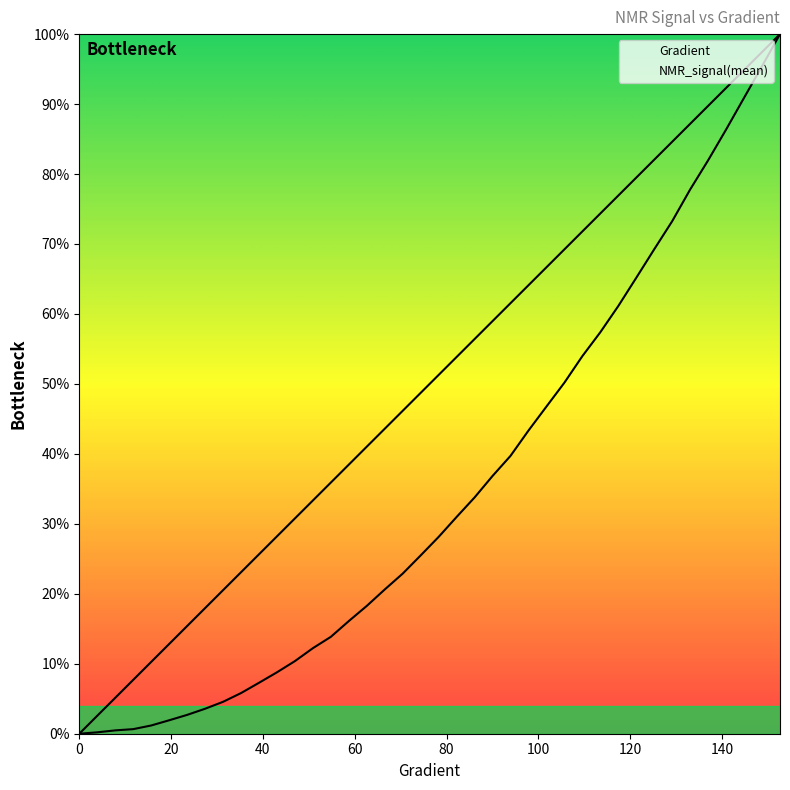

Where does the Gradient series first go above 51?

78.2778864970646